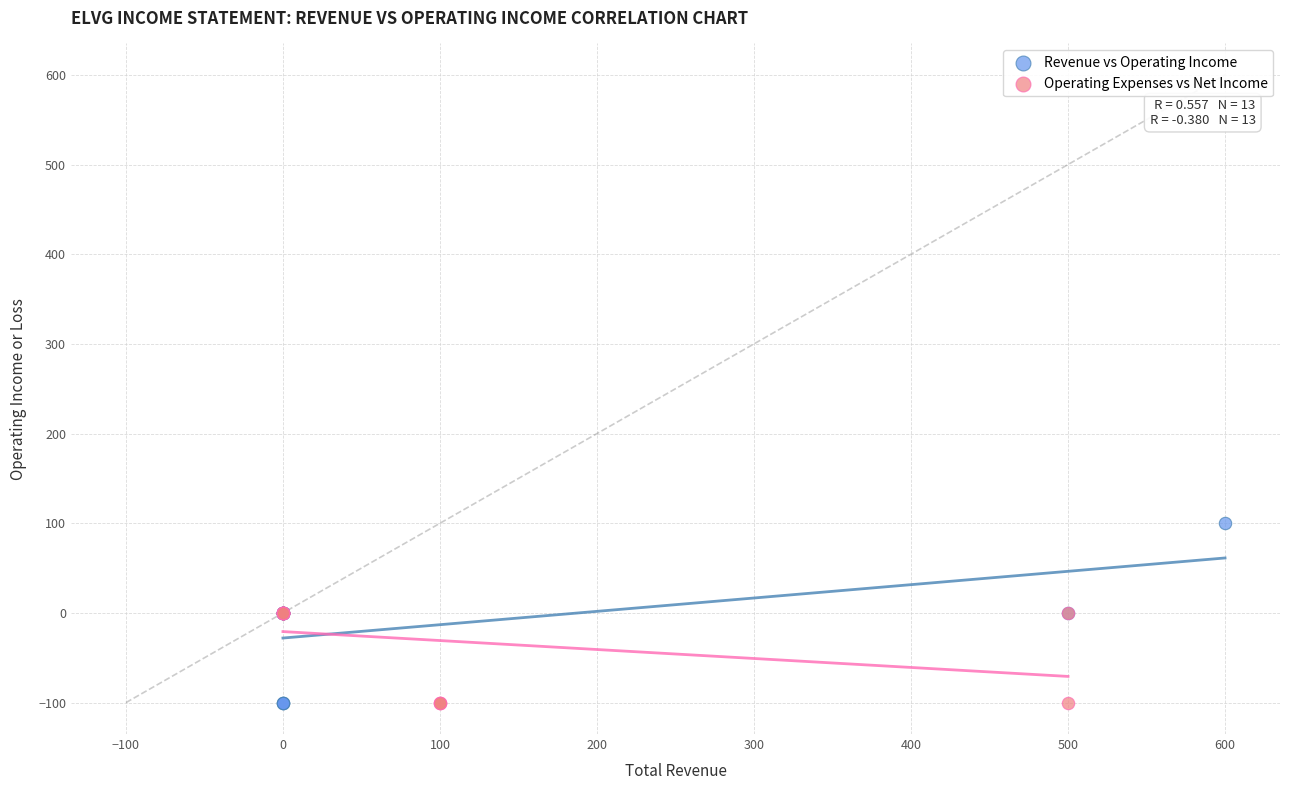

Which series has the largest Y range (max minus min)?

Revenue vs Operating Income